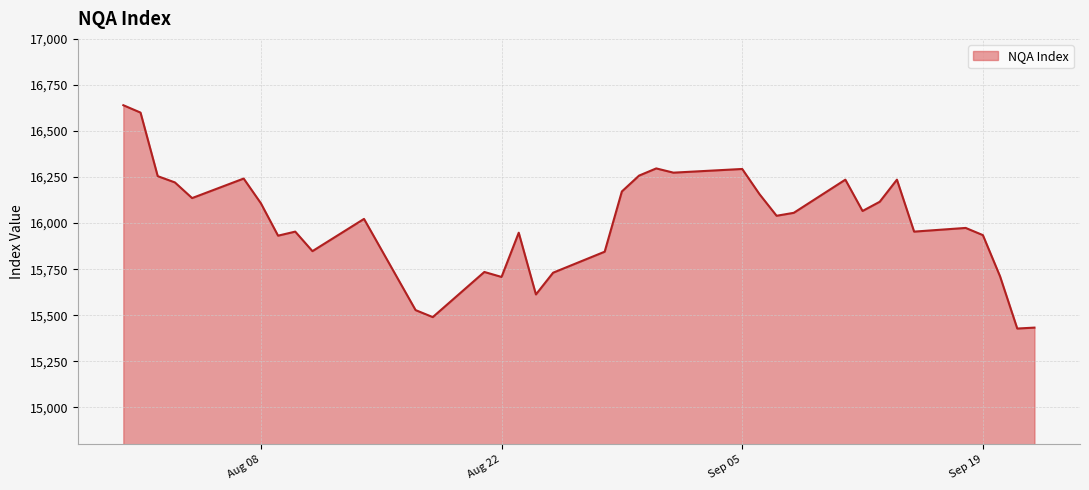

True or false: there are more than 0 points higher than both neighbors.

True